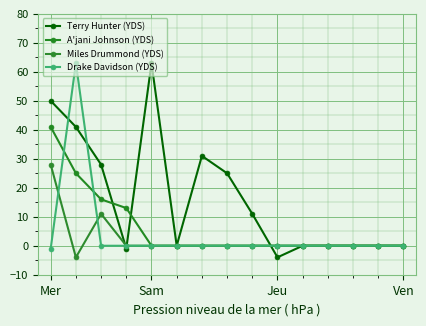

Reading right to left, transcribe all the data shown in this chart.

Terry Hunter (YDS): 0	0	0	0	0	-4	11	25	31	0	63	-1	28	41	50
A'jani Johnson (YDS): 0	0	0	0	0	0	0	0	0	0	0	13	16	25	41
Miles Drummond (YDS): 0	0	0	0	0	0	0	0	0	0	0	0	11	-4	28
Drake Davidson (YDS): 0	0	0	0	0	0	0	0	0	0	0	0	0	63	-1